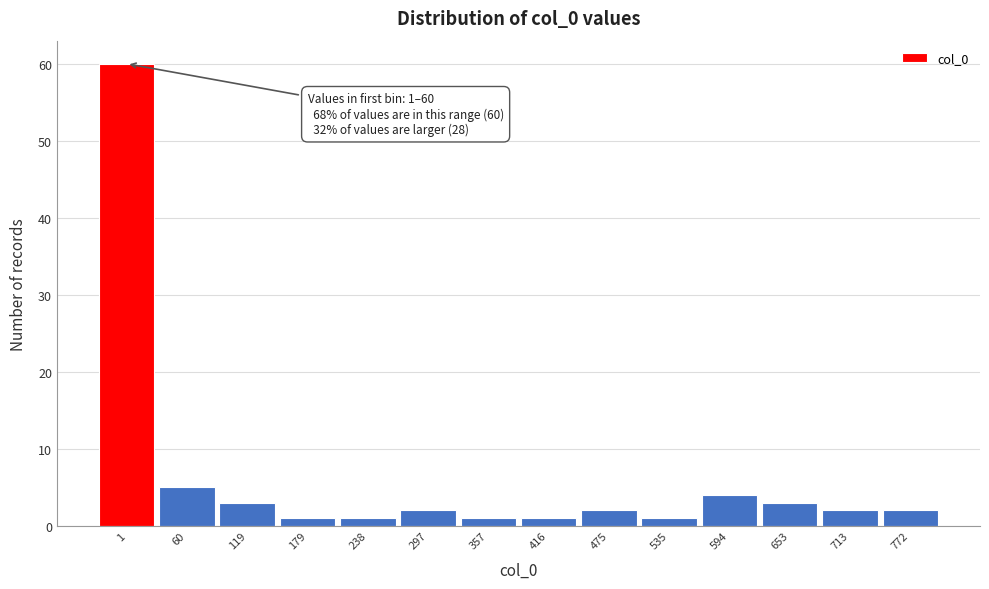

Reading left to right, extract all data points from this chart.

1=60	60=5	119=3	179=1	238=1	297=2	357=1	416=1	475=2	535=1	594=4	653=3	713=2	772=2